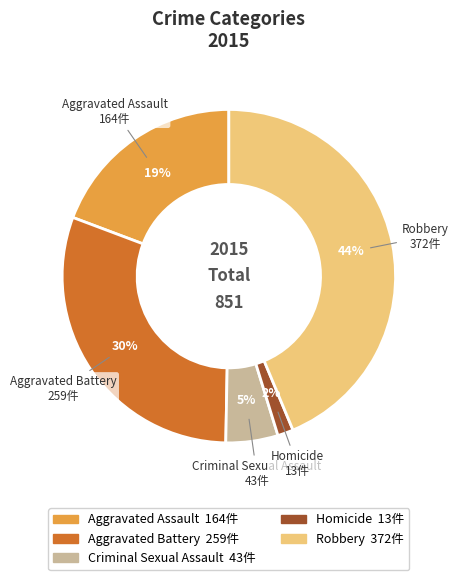

Combined, do Aggravated Assault and Criminal Sexual Assault account for over 50%?

No